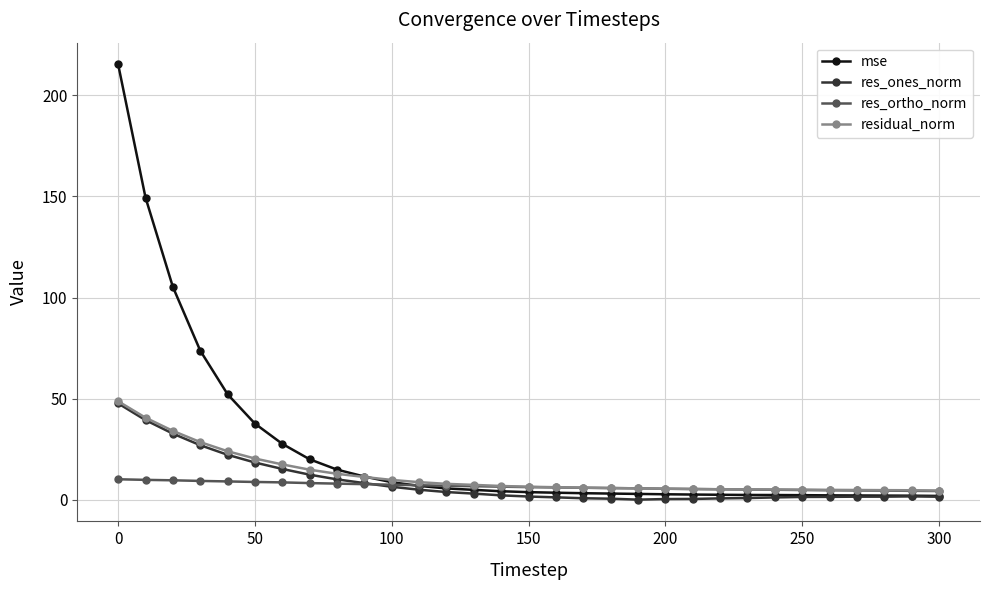

Which series has the largest total across all categories?

mse